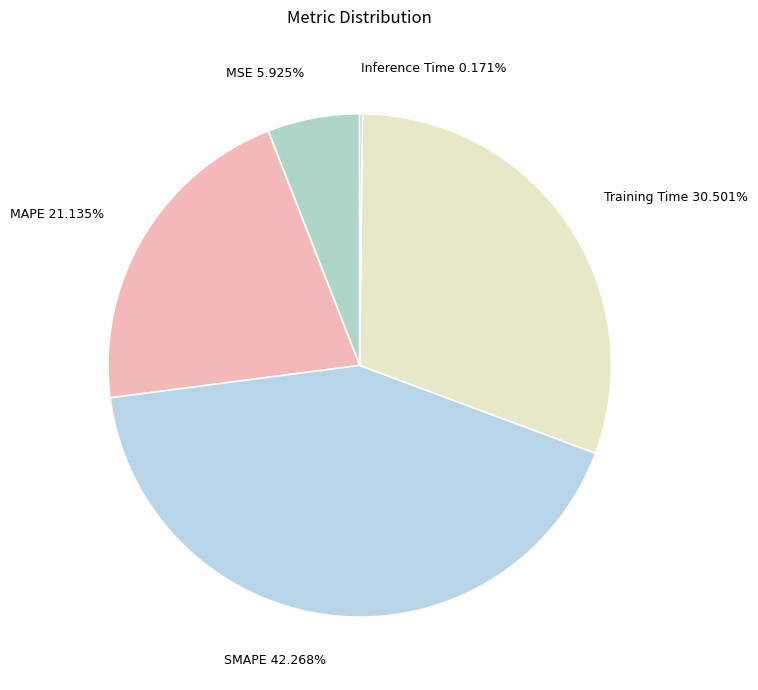

To the nearest percent, what is the difference between the largest and smallest slice percentages?

42%